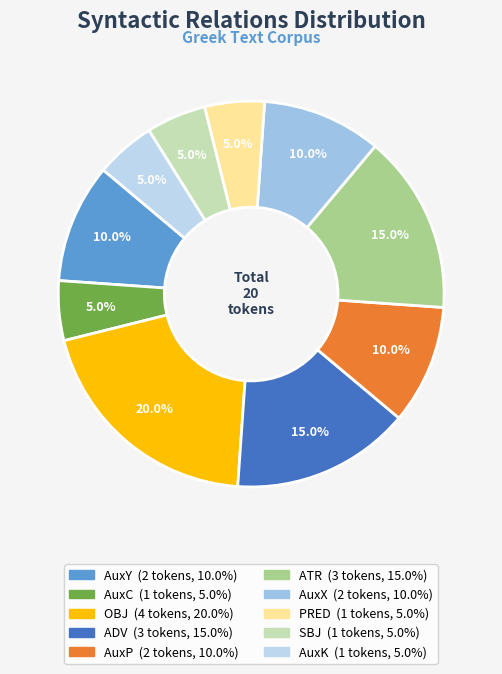

To the nearest percent, what portion does OBJ represent?

20%